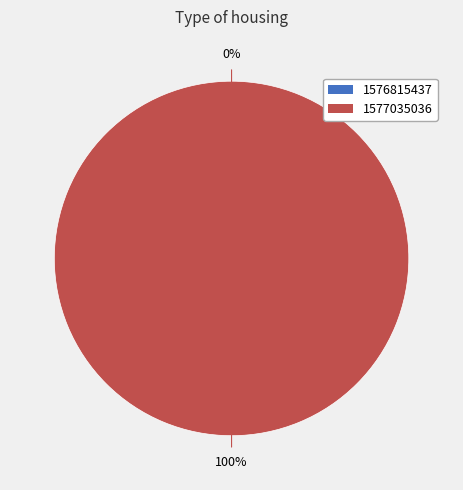

True or false: 1576815437 accounts for 12% of the total.

False